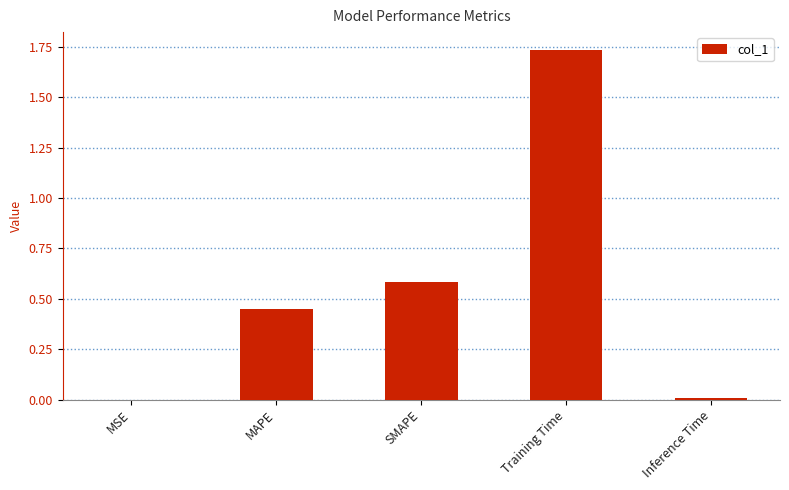

What is the sum of the values at Training Time and MAPE?

2.2